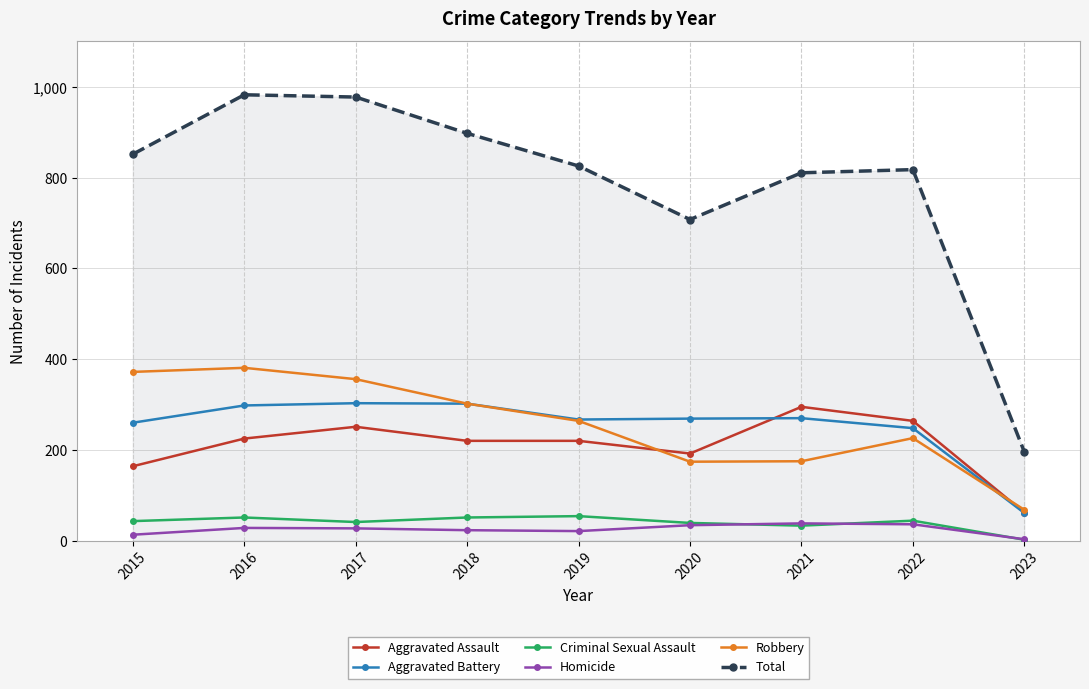

What is the value of the Homicide point at the 2nd from the left?

28